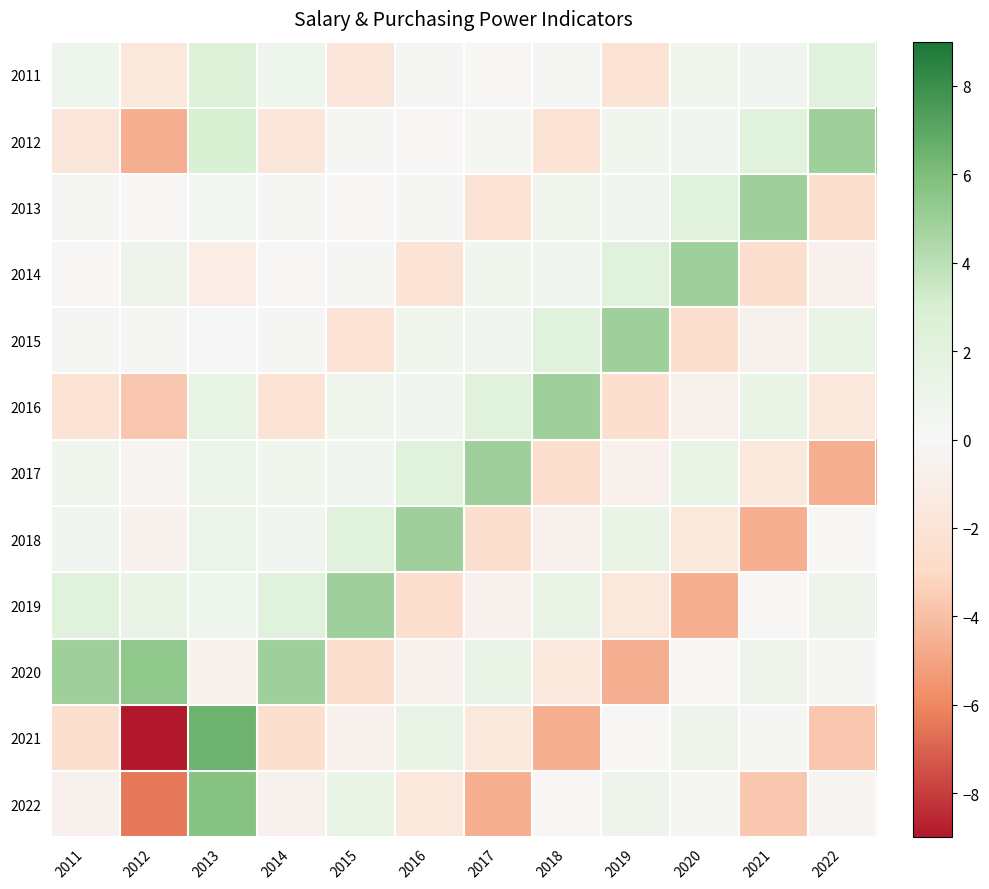

Which category has the lowest value across all series?

2012